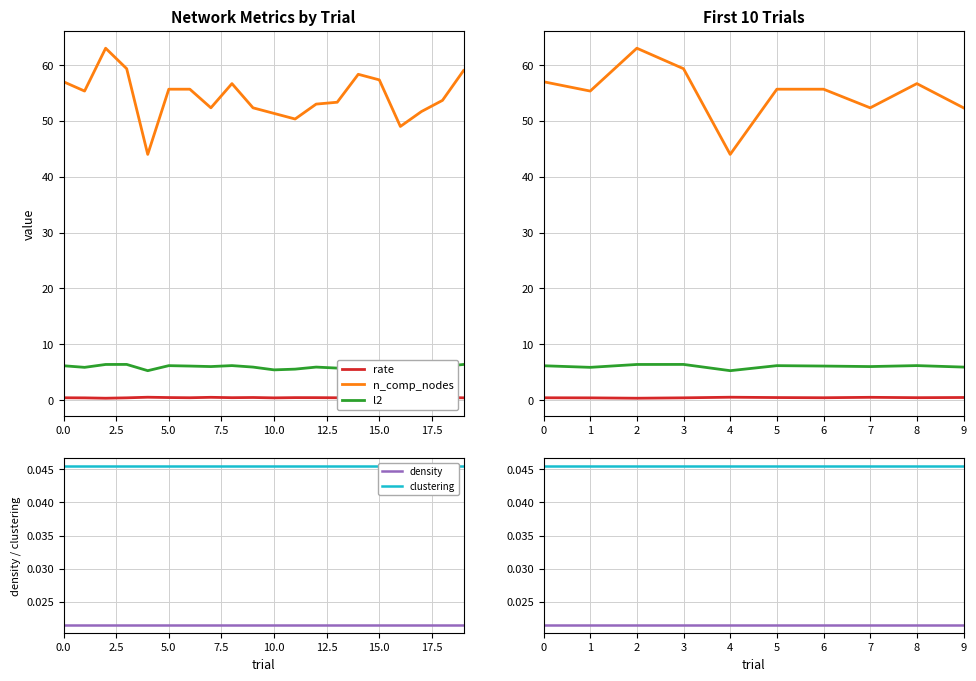

Between 12.5 and 20.0, which series saw the biggest shift?

n_comp_nodes